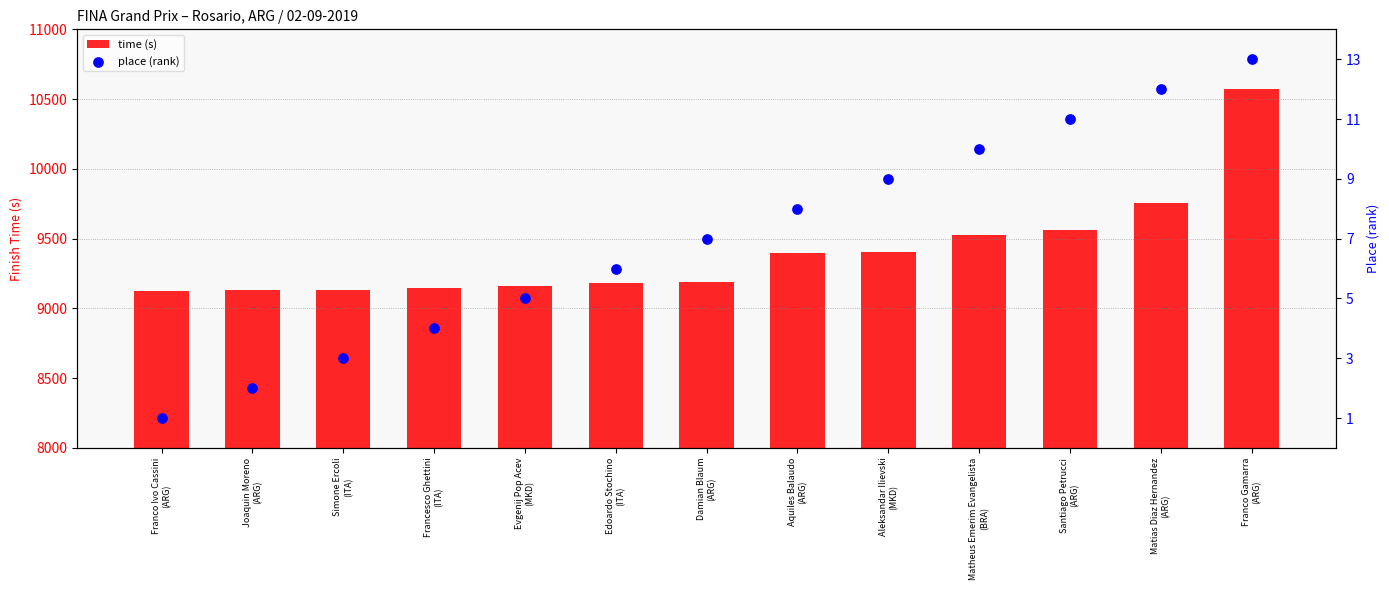

Which series has the largest Y range (max minus min)?

time (s)